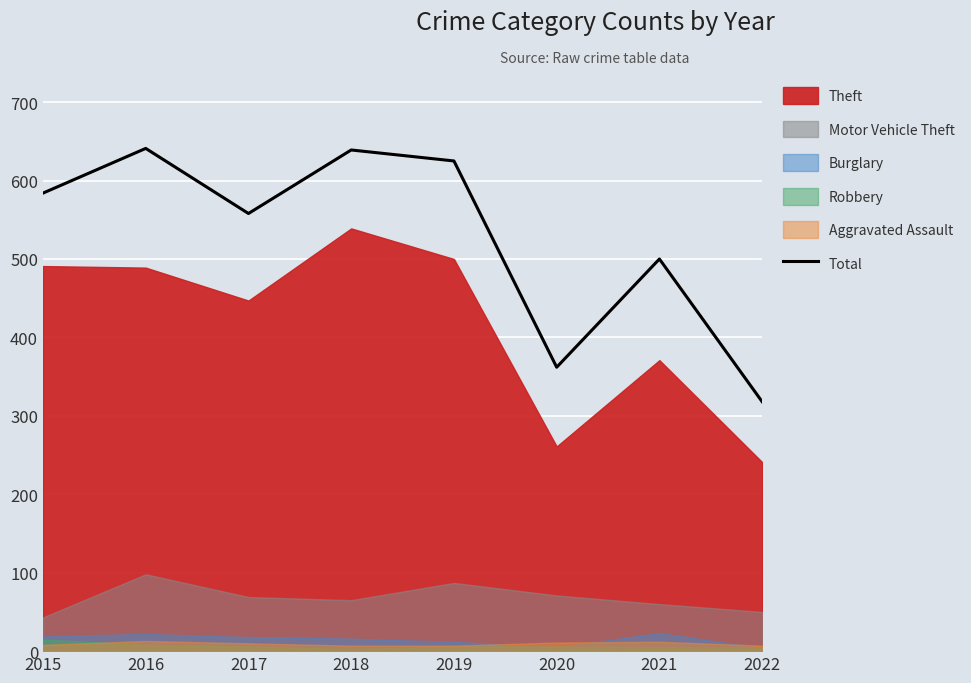

Reading left to right, extract all data points from this chart.

584	641	558	639	625	362	500	318